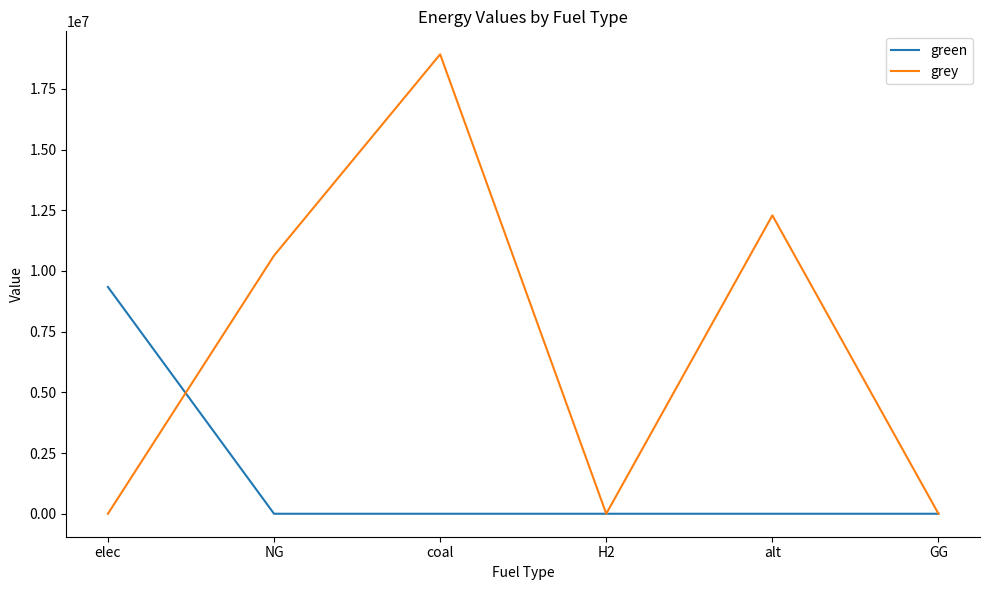

Is it true that green equals -5747777.9 at coal?

False